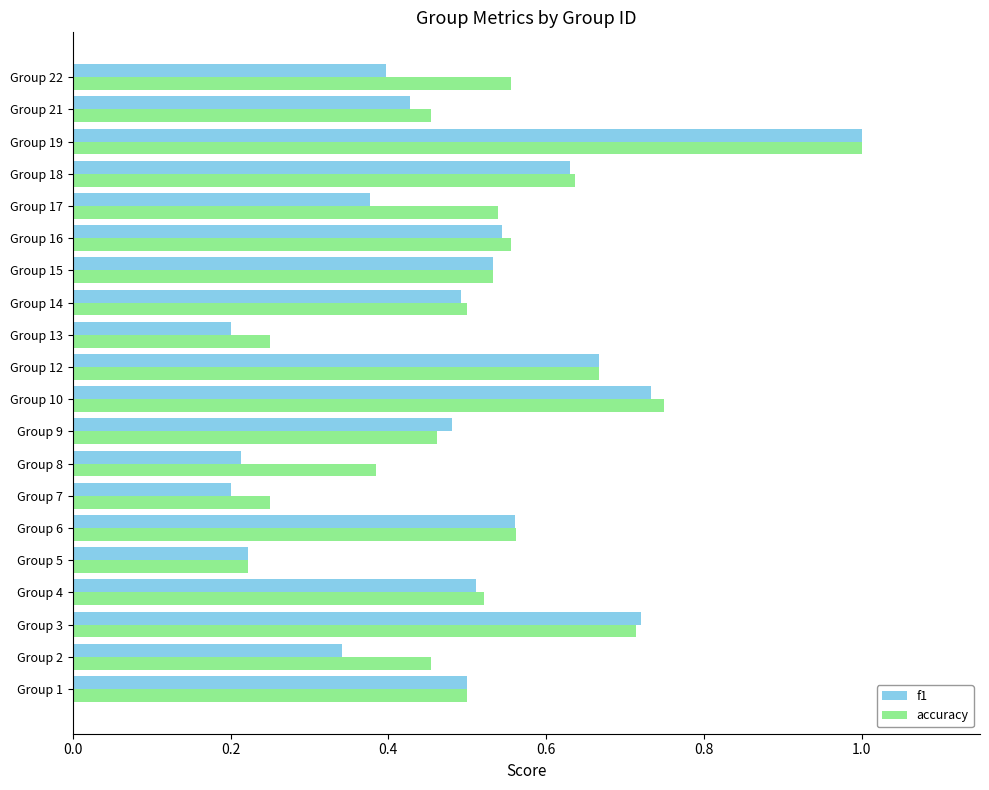

What are all the series names shown in the legend?

f1, accuracy